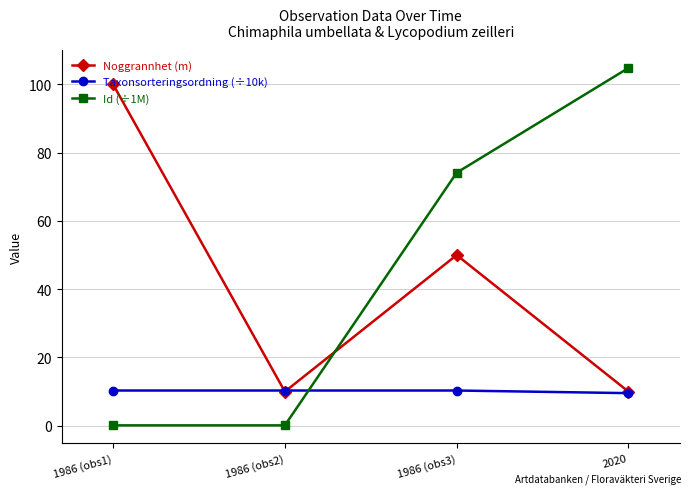

What is the value of the Id (÷1M) point at the 2nd from the left?

0.1